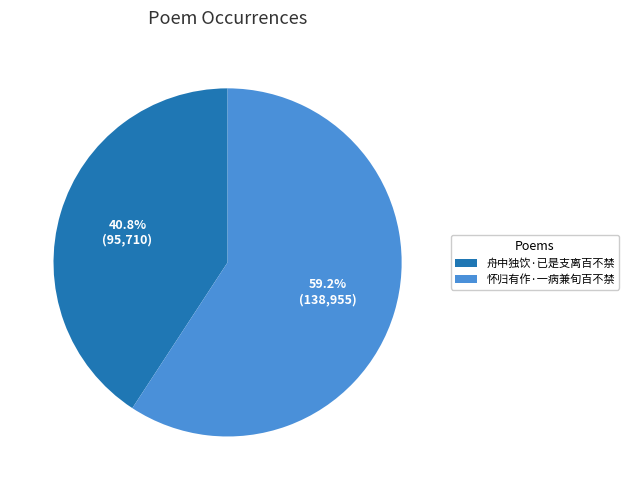

Between 怀归有作·一病兼旬百不禁 and 舟中独饮·已是支离百不禁, which is larger?

怀归有作·一病兼旬百不禁